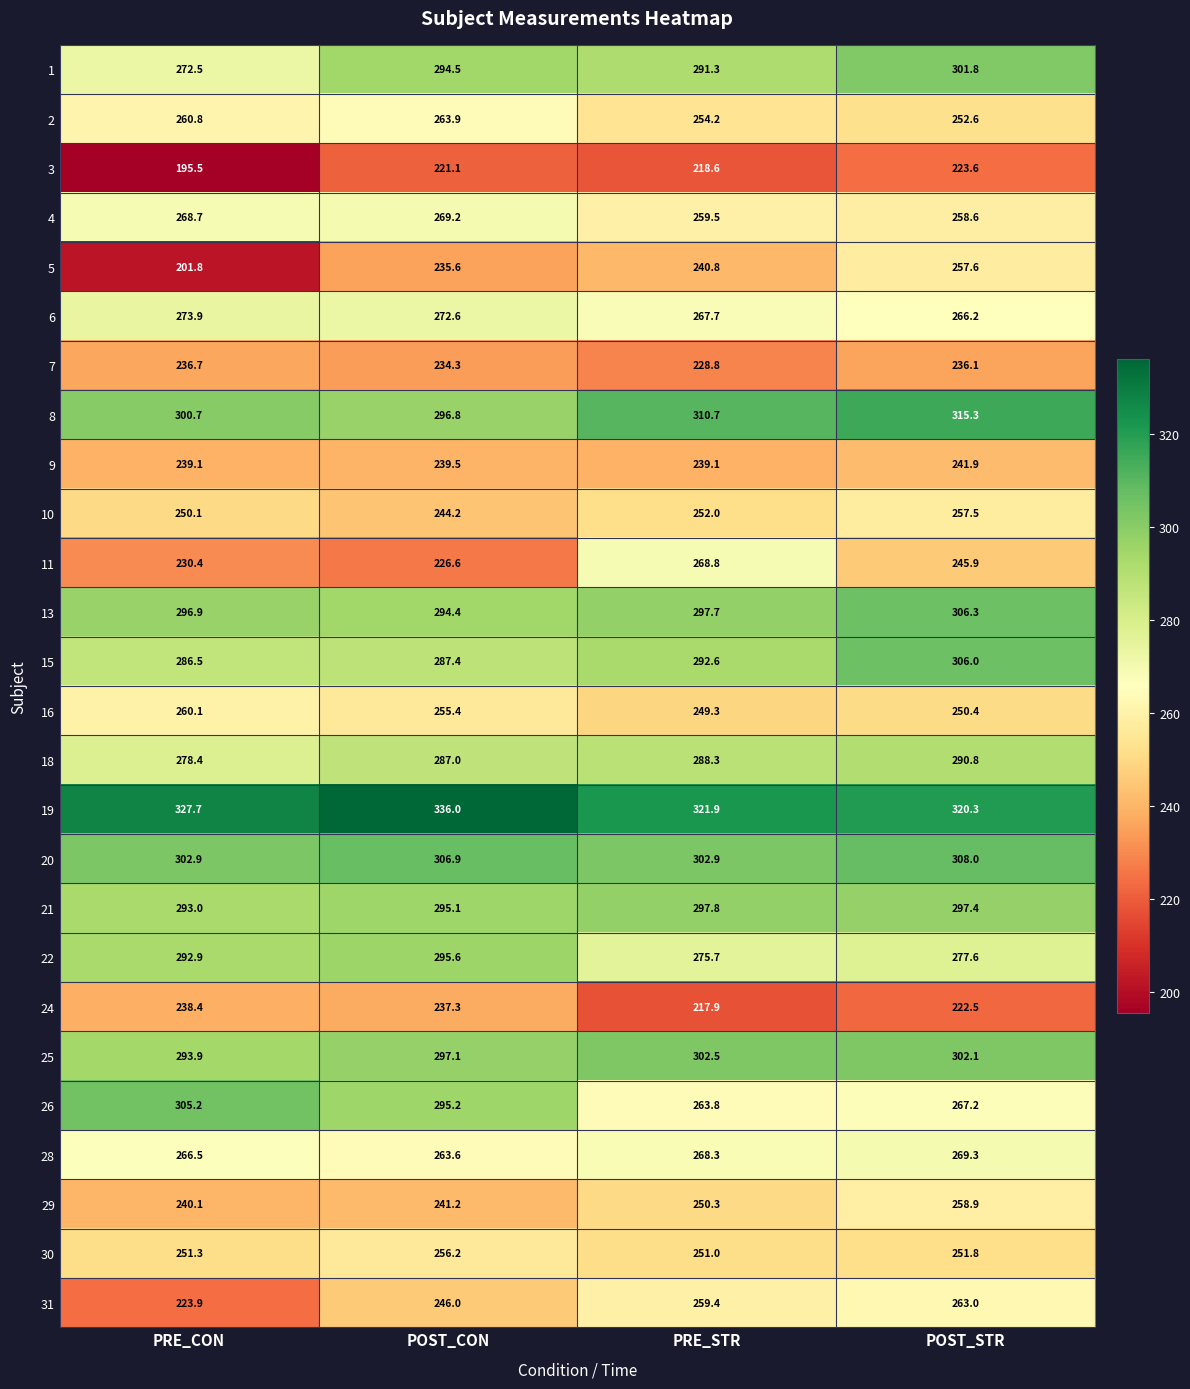

Which series has the largest total across all categories?

19